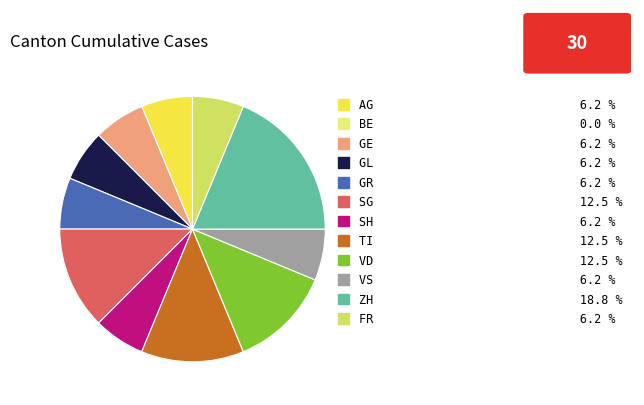

Does TI represent more than half of the total?

No